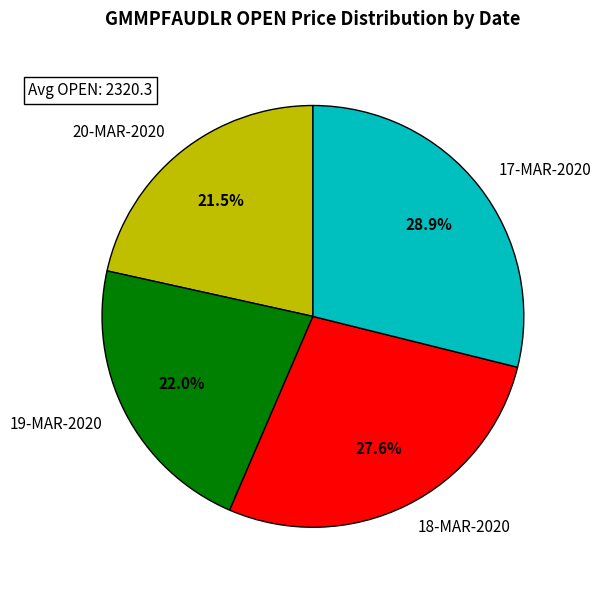

Approximately how many times larger is the value at 17-MAR-2020 compared to 18-MAR-2020?

1.0